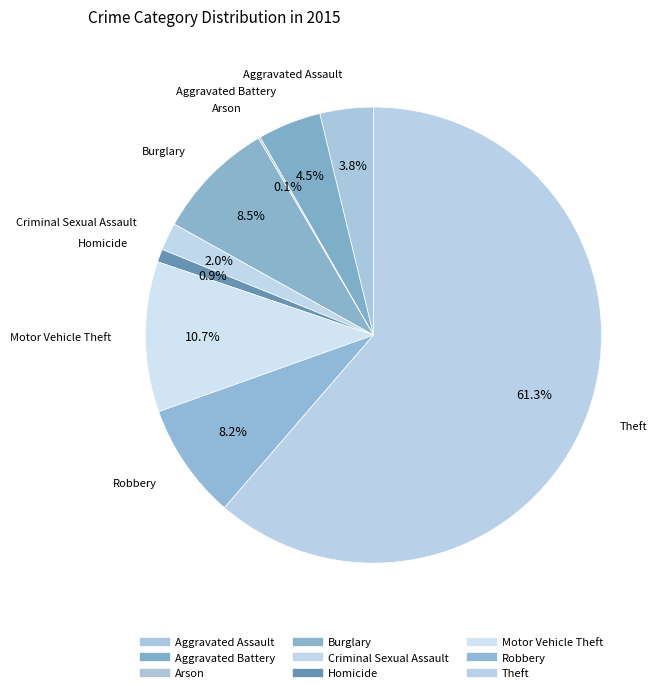

How much of the chart is everything except Robbery?

91.8%